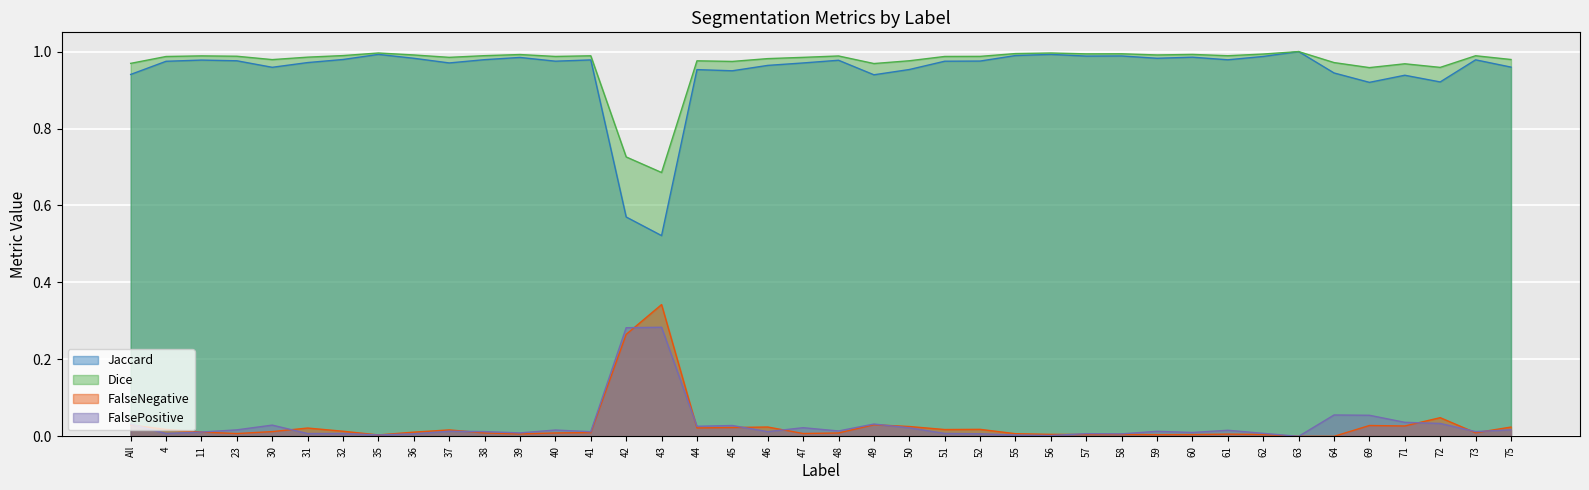

What is the value of the Jaccard point at the 23rd from the left?

1.0